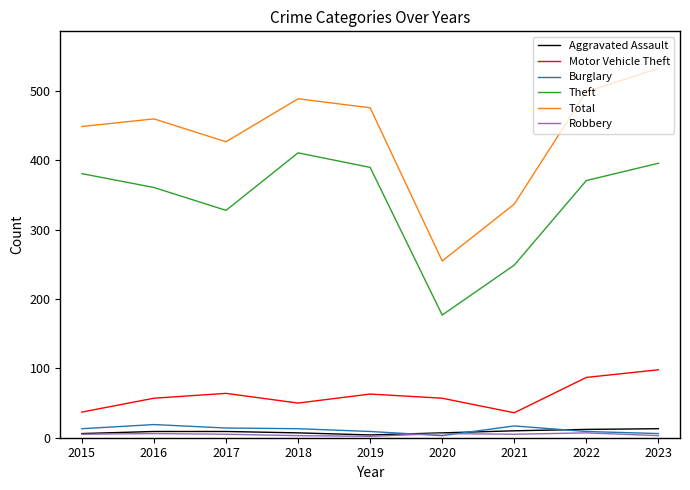

True or false: Burglary and Total intersect in this chart.

False